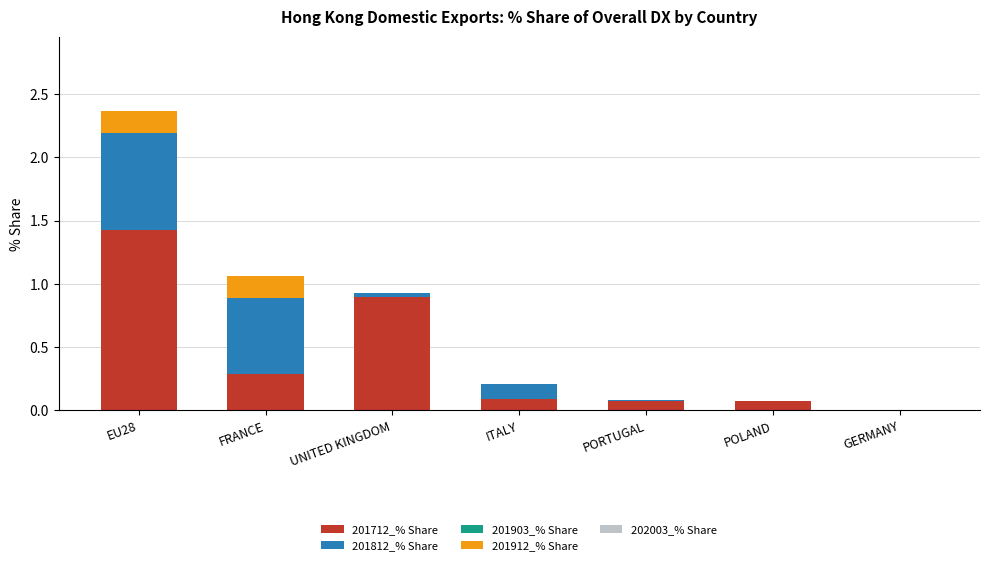

Are the bars grouped side by side (vs. stacked)?

No